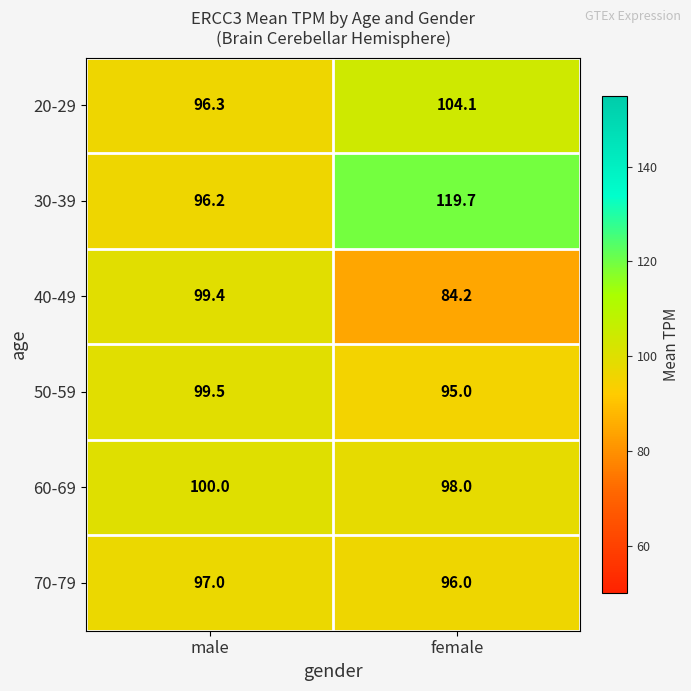

Count the number of categories in the chart.

2